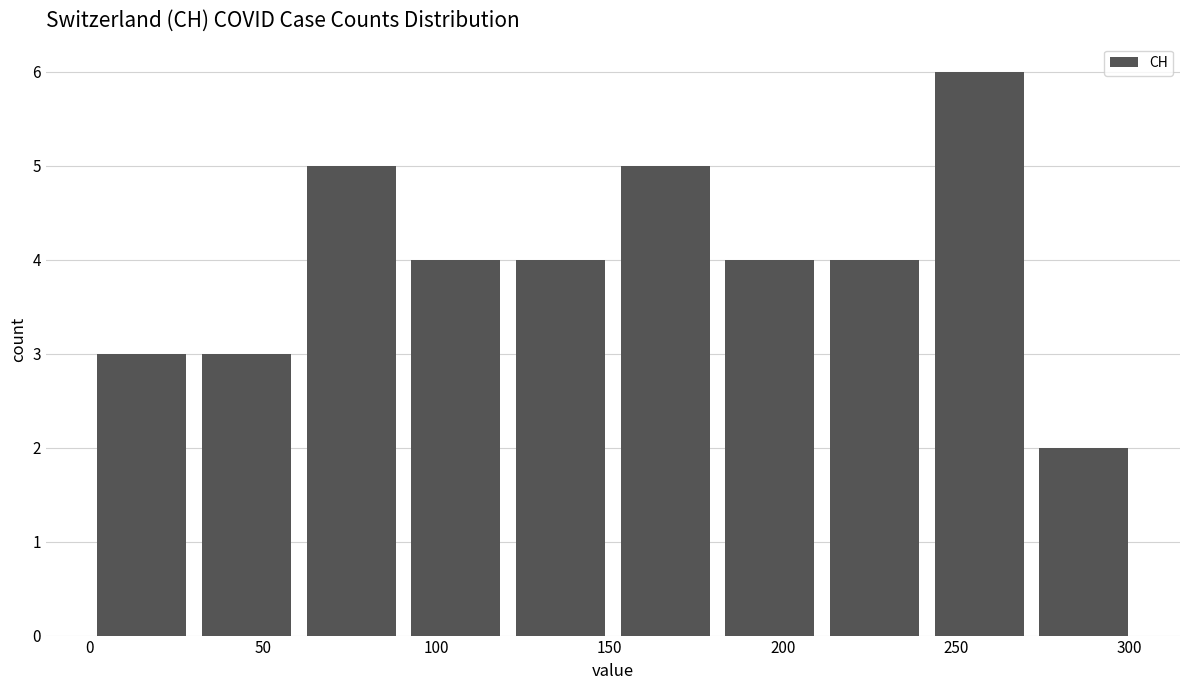

What is the height of the bar covering 0 to 30 on the x-axis? Neither the bar edges nor the heights are printed on the chart, so give them approximately, as read against the axes.

3